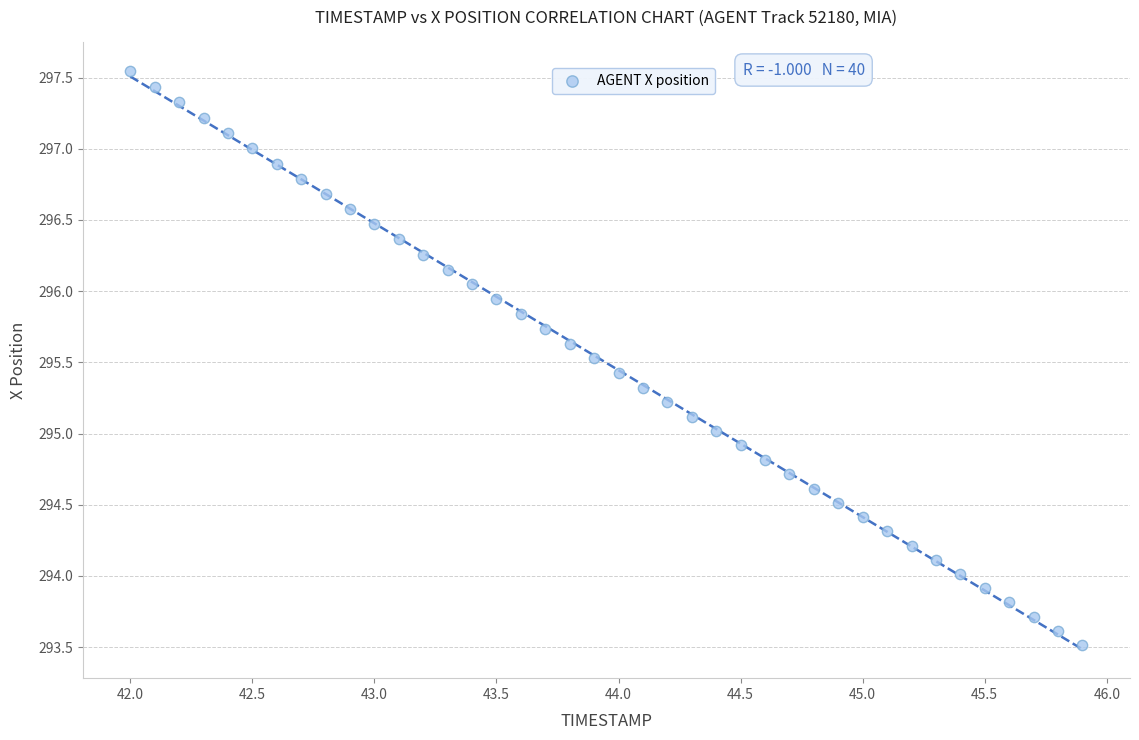

What is the range of X values (max minus min)?

3.9